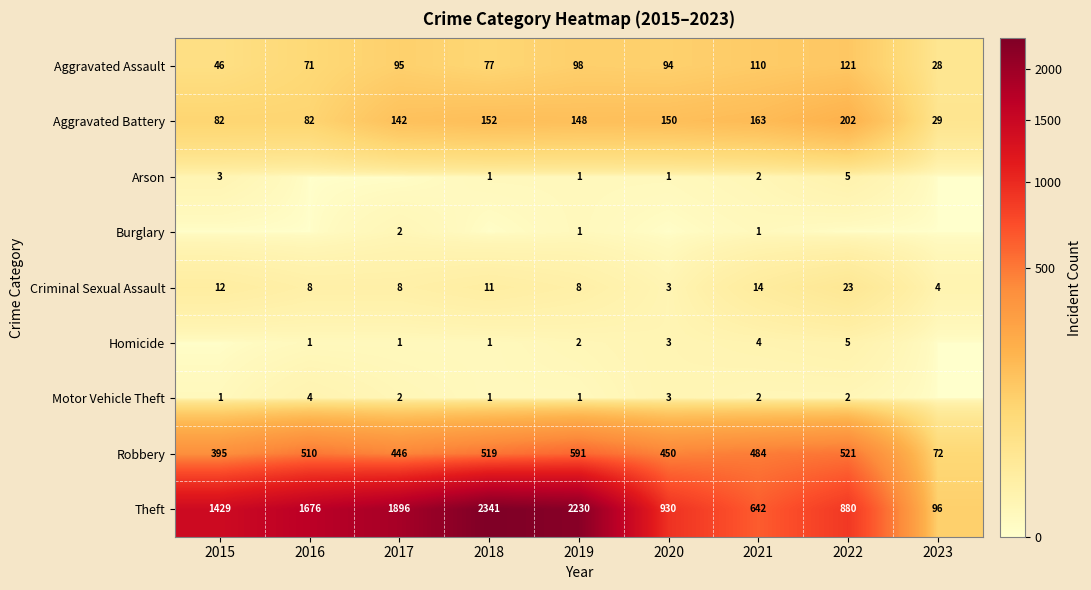

At which category does the chart reach its peak across all series?

2018